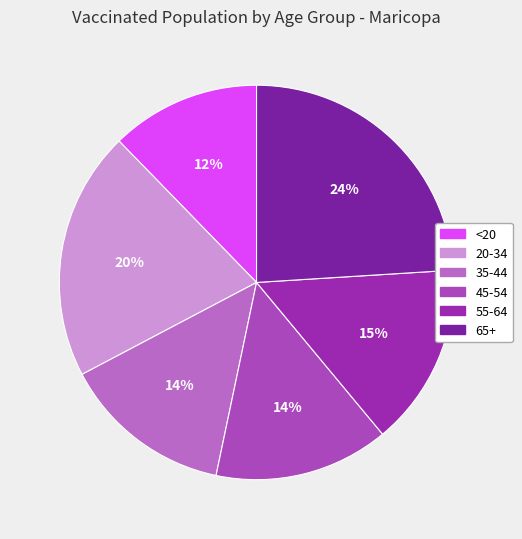

Is the sum of 65+ and 55-64 greater than half?

No